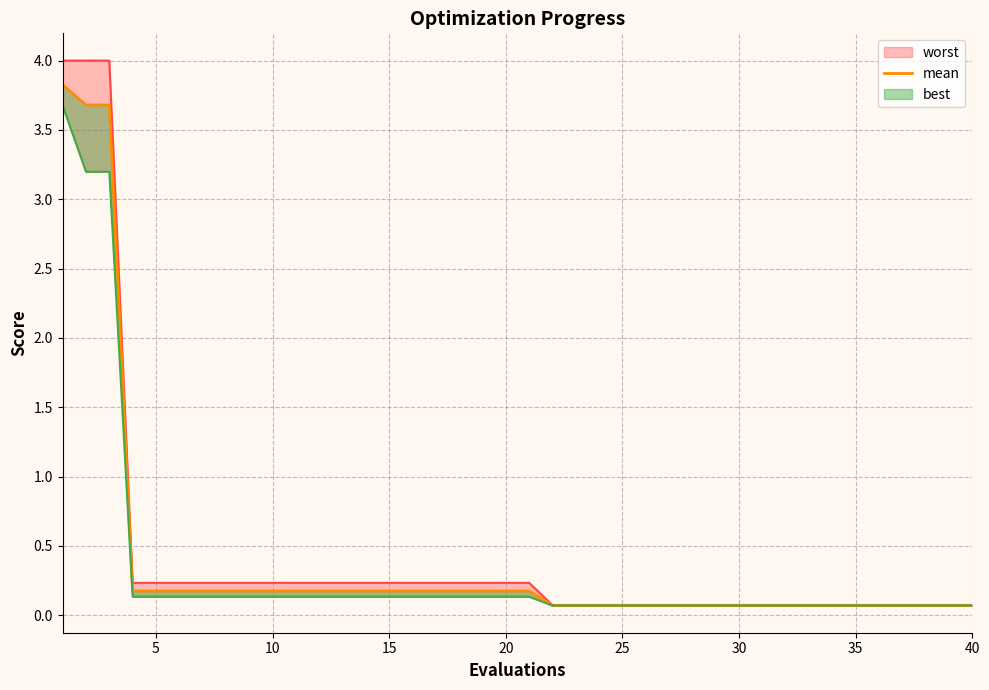

The value at 36 is 0.1. True or false?

False